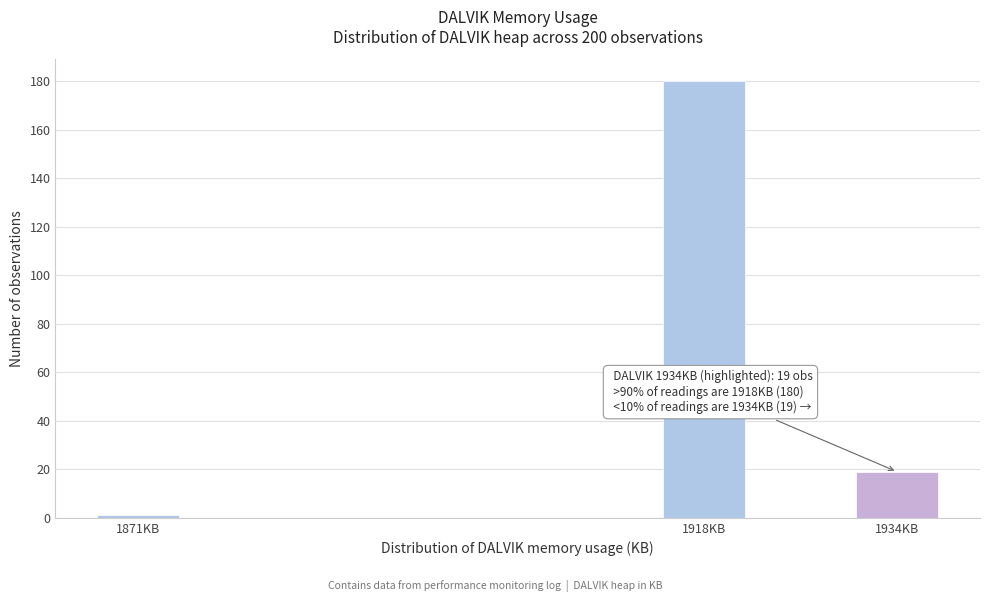

Reading left to right, what are all the values shown in this chart?

1	180	19